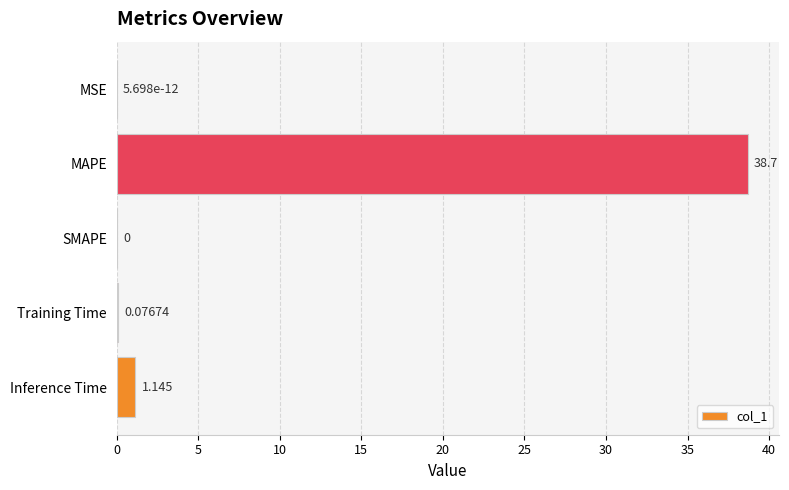

At which category does the chart reach its peak across all series?

MAPE